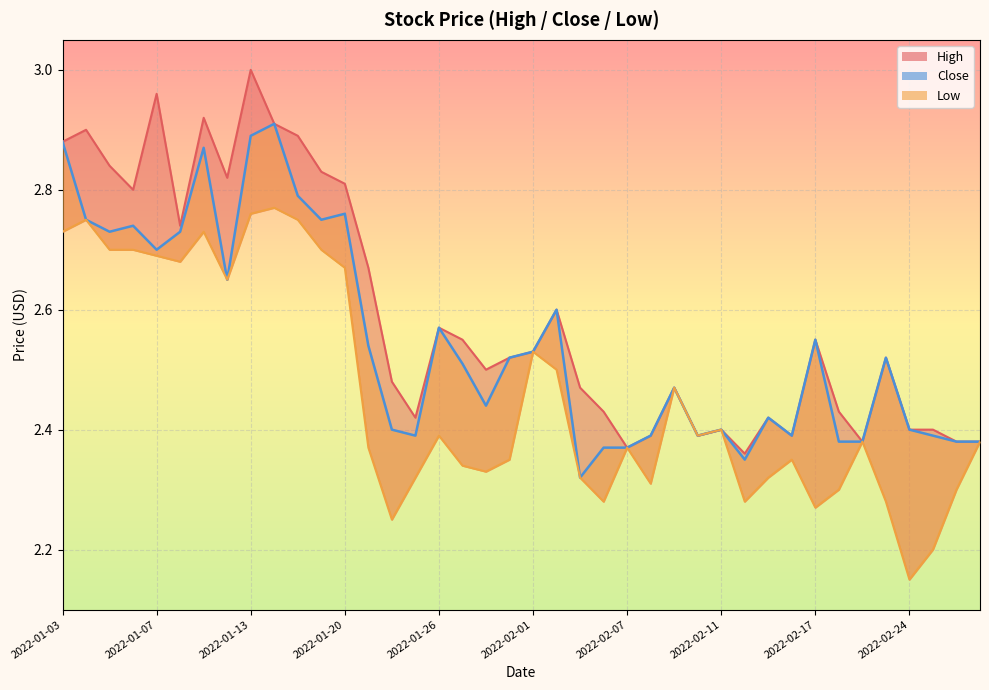

What position from the right is 2022-01-14?

31